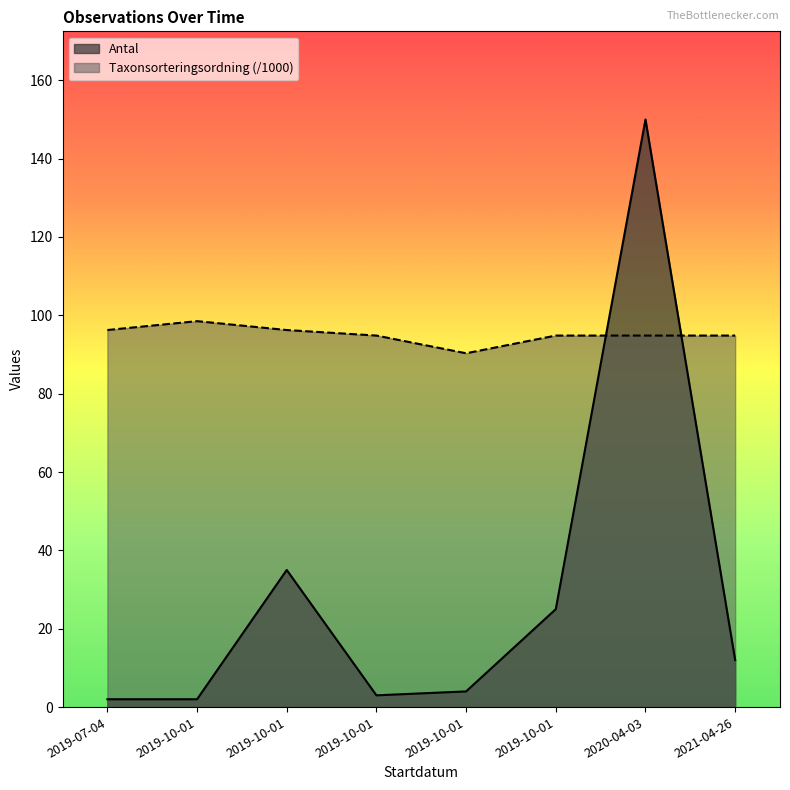

What is the difference between the maximum and minimum values in the Antal series?

148.0